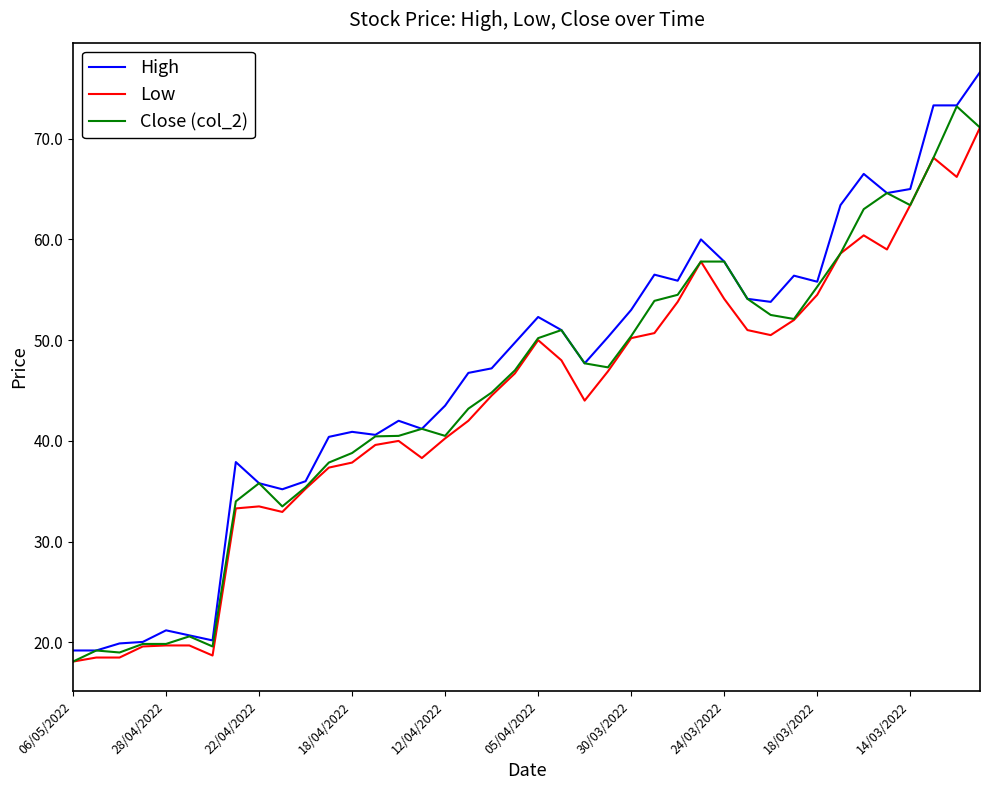

What is the minimum value for Low?

18.1